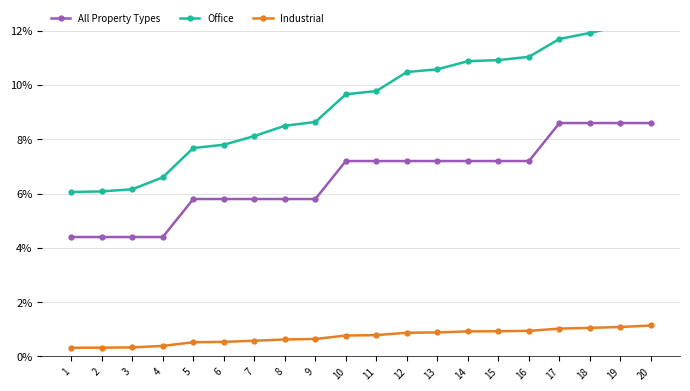

Between 12 and 17, which is larger?

17